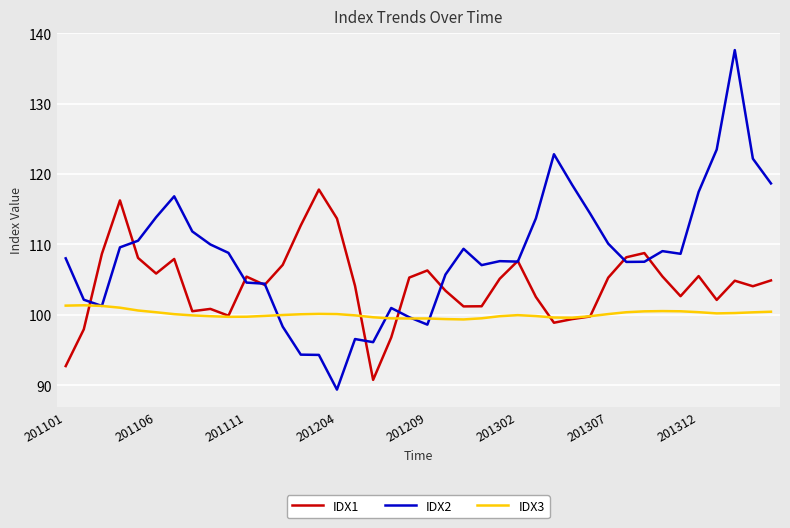

What is the lowest value of the IDX1 series?

90.7